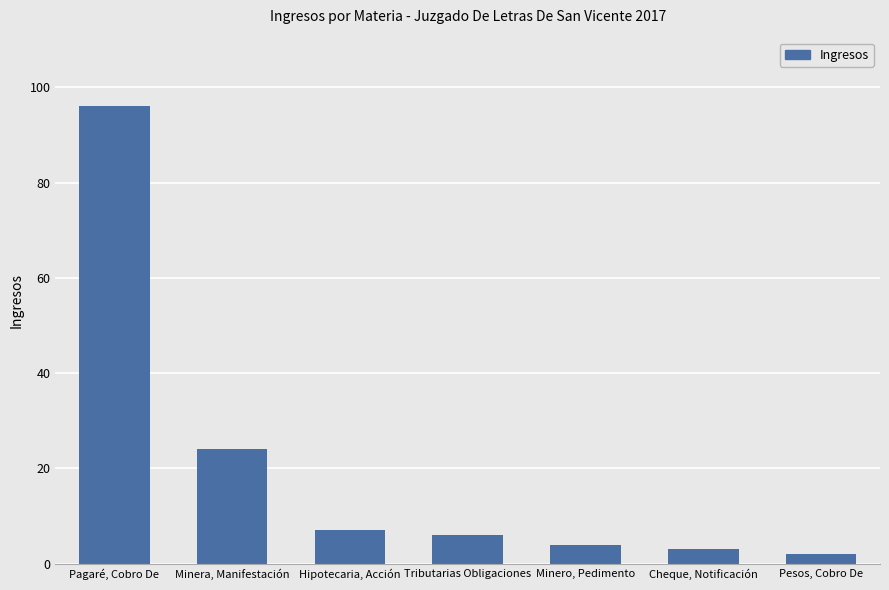

How many series are shown in this chart?

1